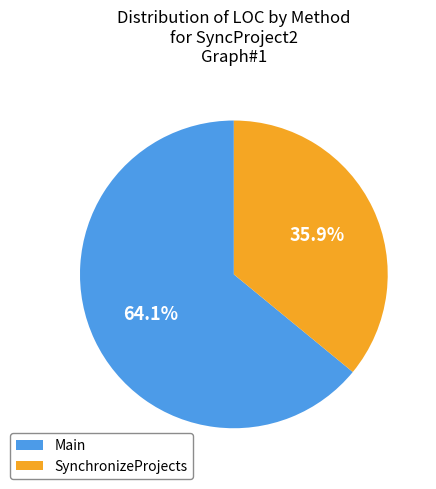

What is the ratio of the value at SynchronizeProjects to the value at Main?

0.6